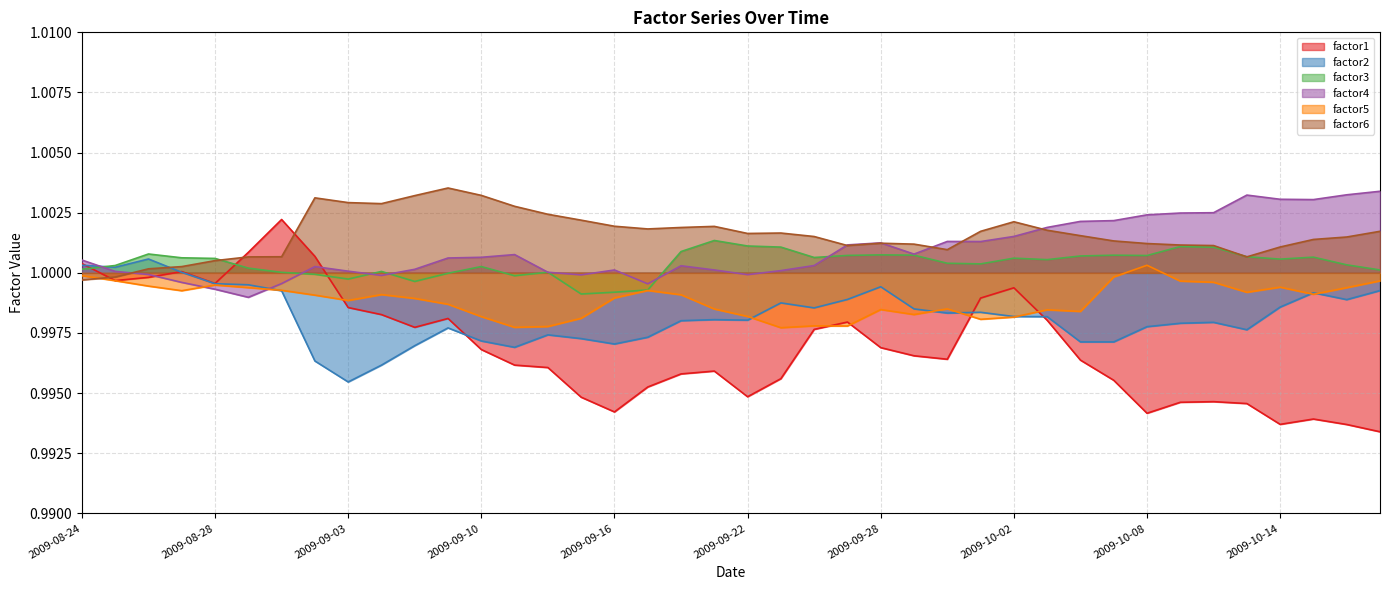

True or false: factor3 and factor5 intersect in this chart.

False